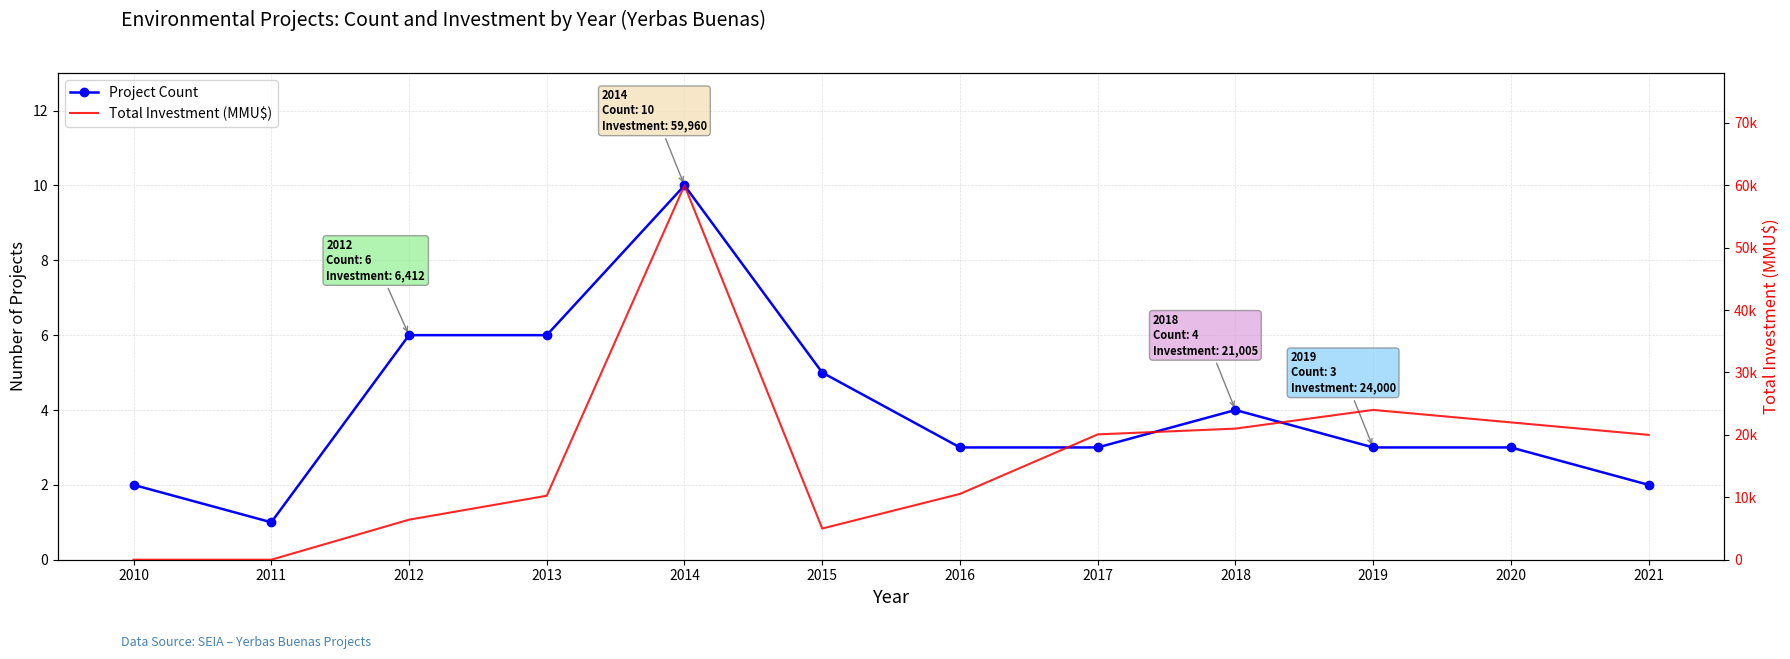

Reading left to right, what are all the values shown in this chart?

Project Count: 2	1	6	6	10	5	3	3	4	3	3	2
Total Investment (MMU$): 0	0	6412	10250	59960	5000	10543	20079	21005	24000	22000	20000